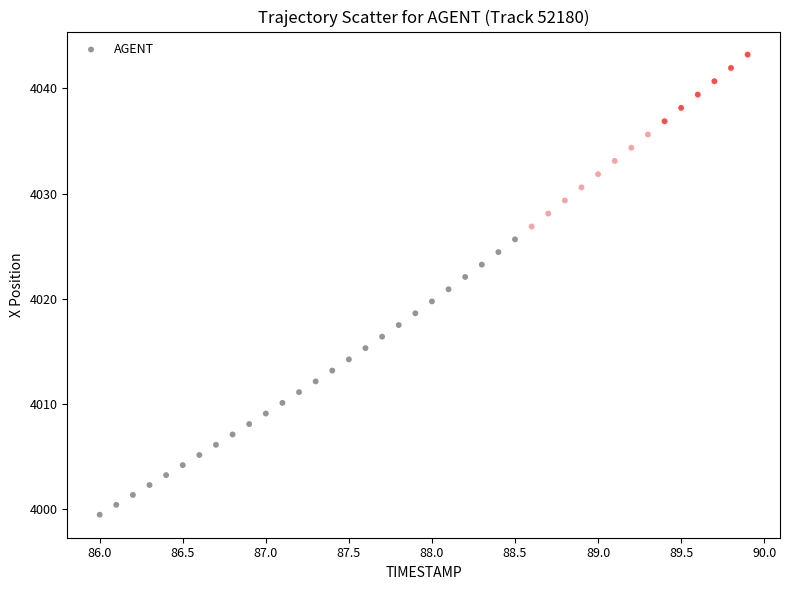

What is the range of X values (max minus min)?

3.9